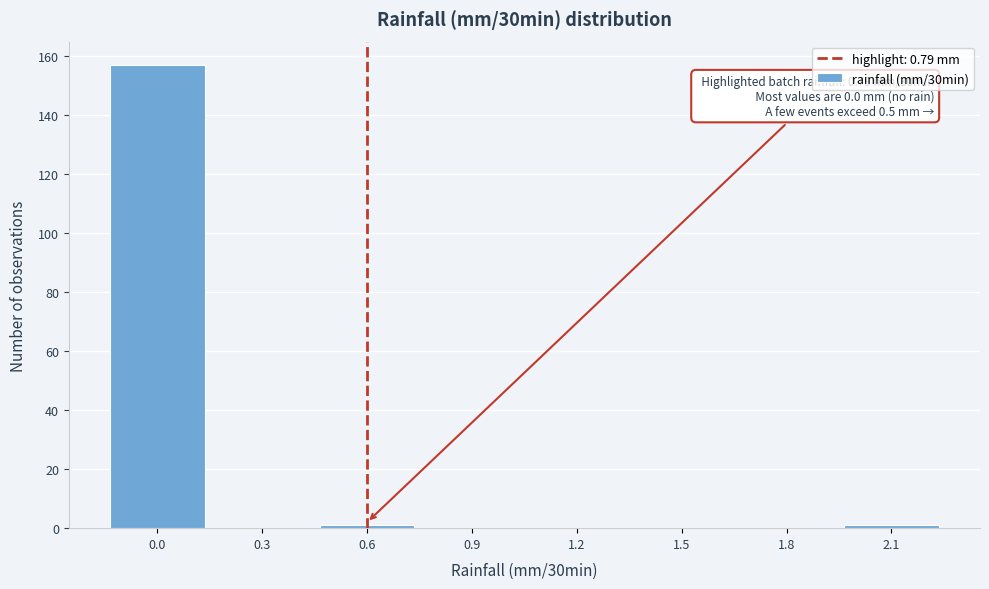

Reading left to right, what are all the values shown in this chart?

0.0=157	0.3=0	0.6=1	0.9=0	1.2=0	1.5=0	1.8=0	2.1=1